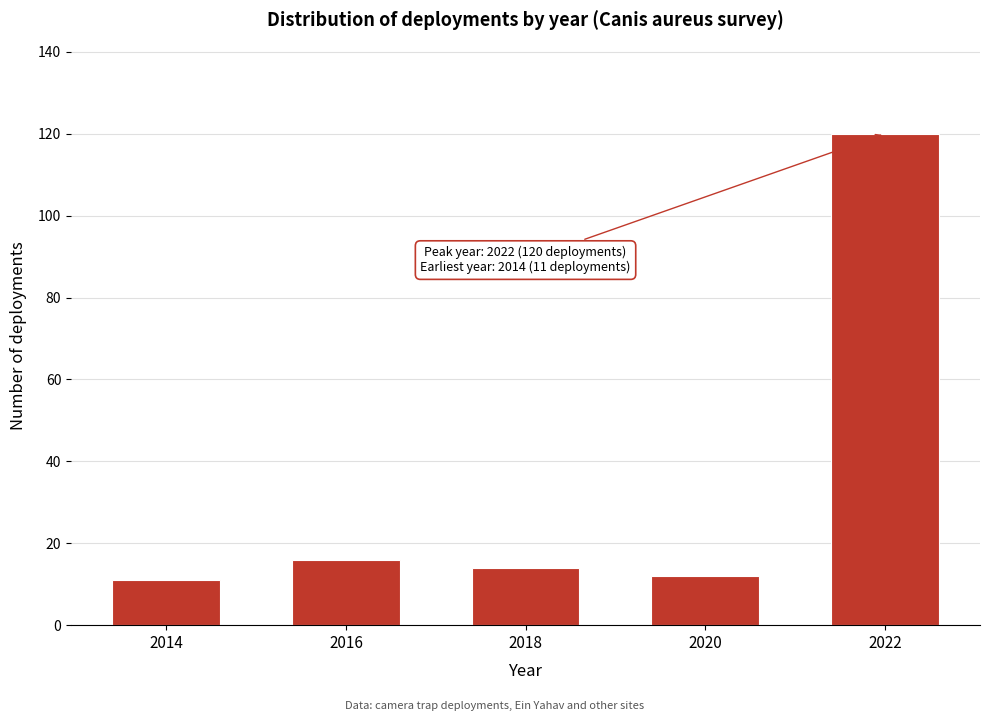

Reading left to right, transcribe all the data shown in this chart.

11	16	14	12	120